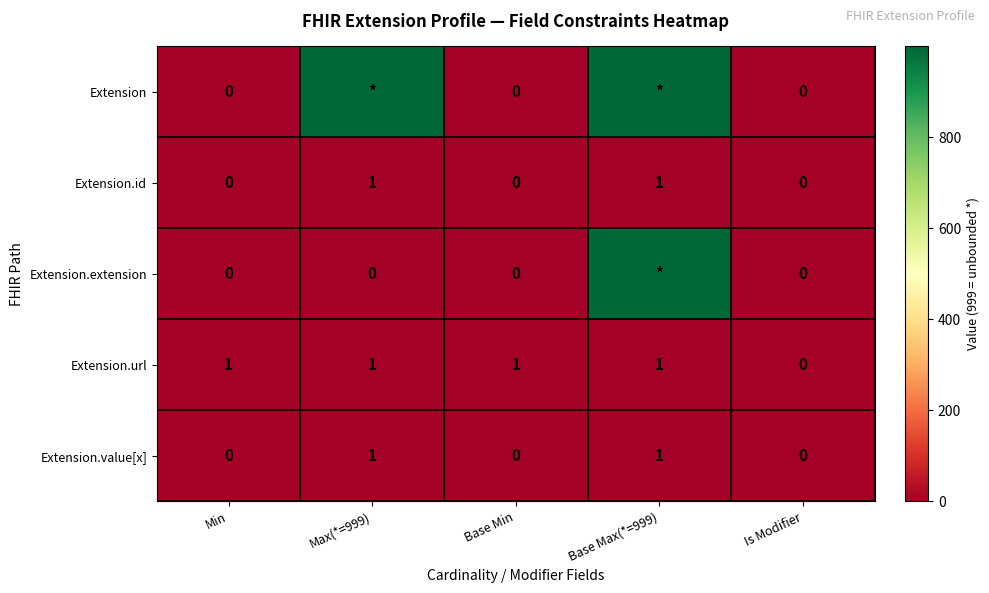

True or false: Extension.id has a value of 1 at Base Min.

False